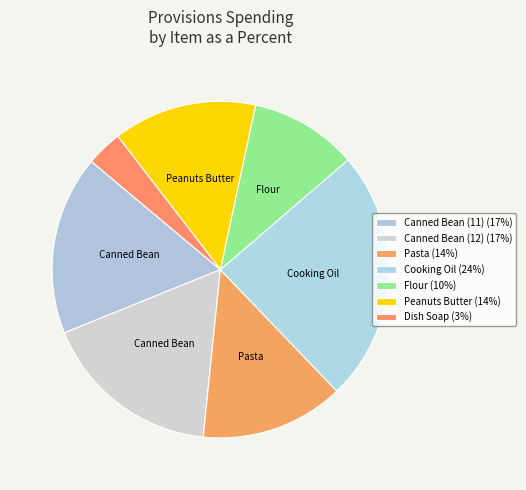

What is the smallest slice in the pie chart?

Dish Soap